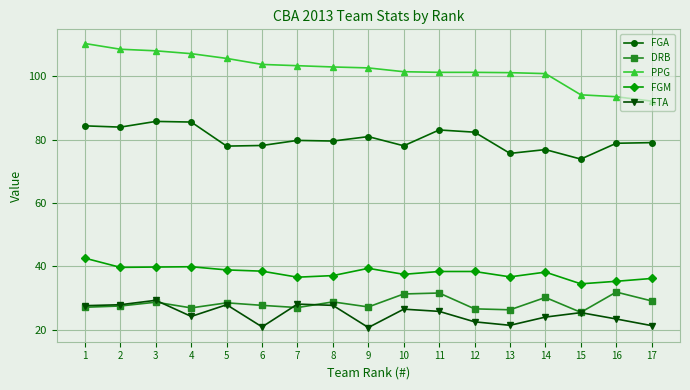

Rank the series at 10 from lowest to highest value.

FTA, DRB, FGM, FGA, PPG